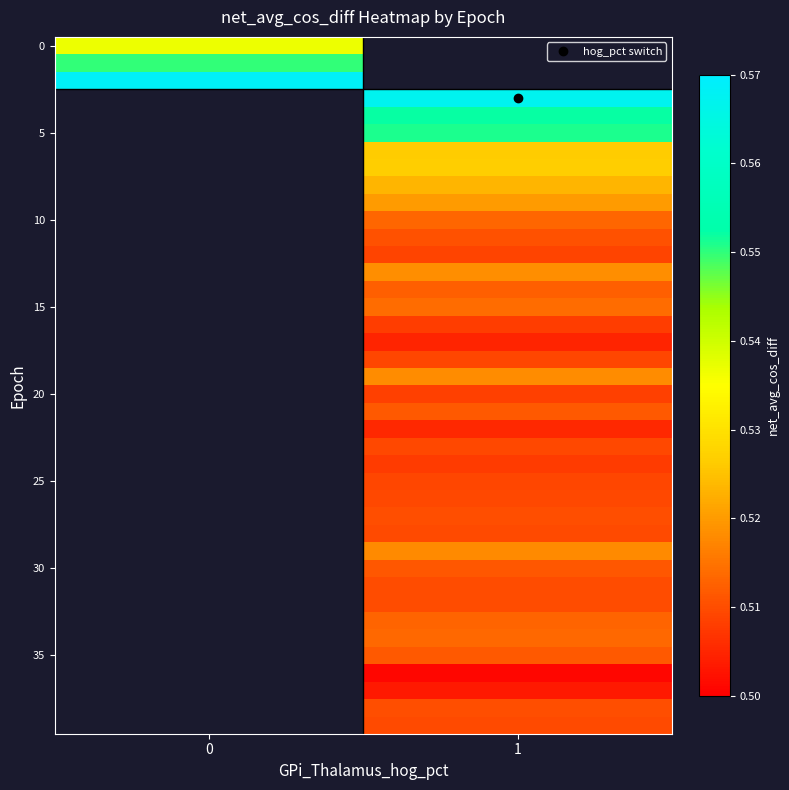

What is the greatest value displayed?

0.6